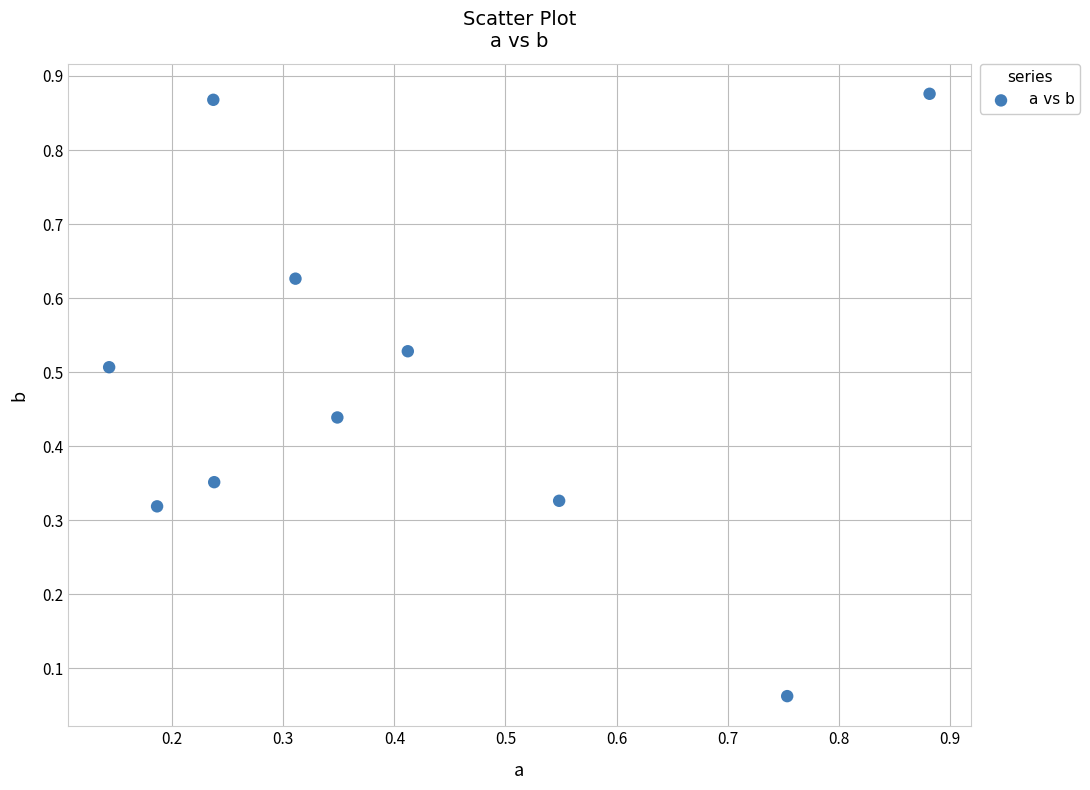

What is the range of X values (max minus min)?

0.7